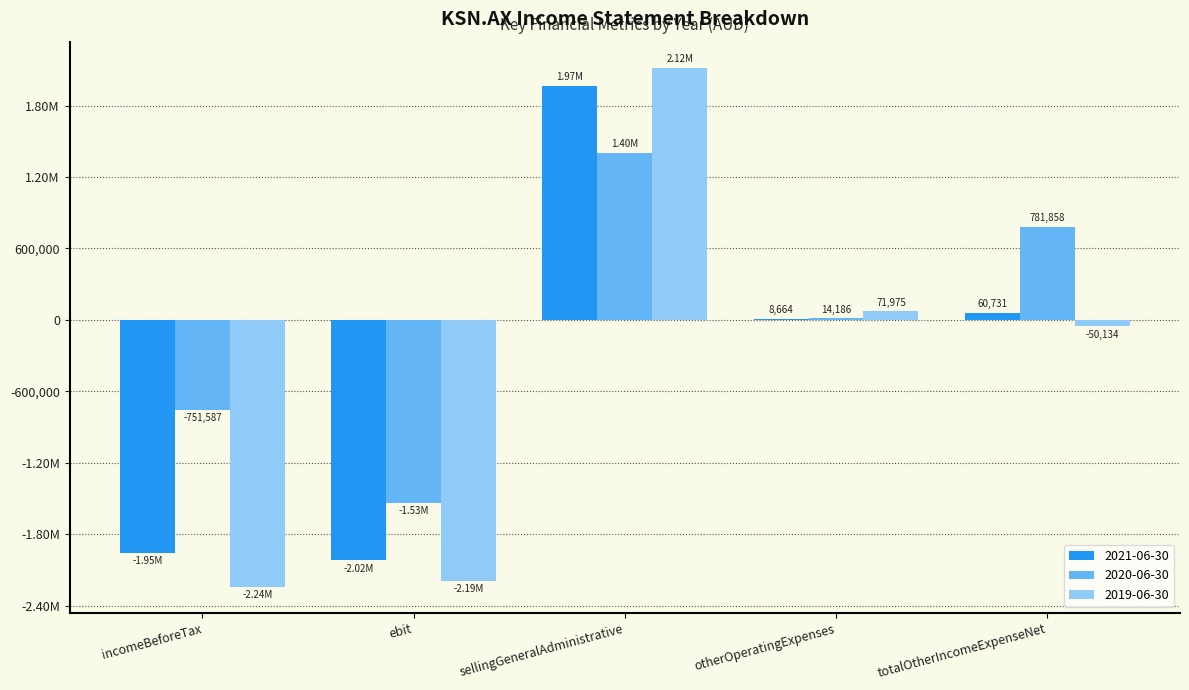

Are the bars horizontal?

No